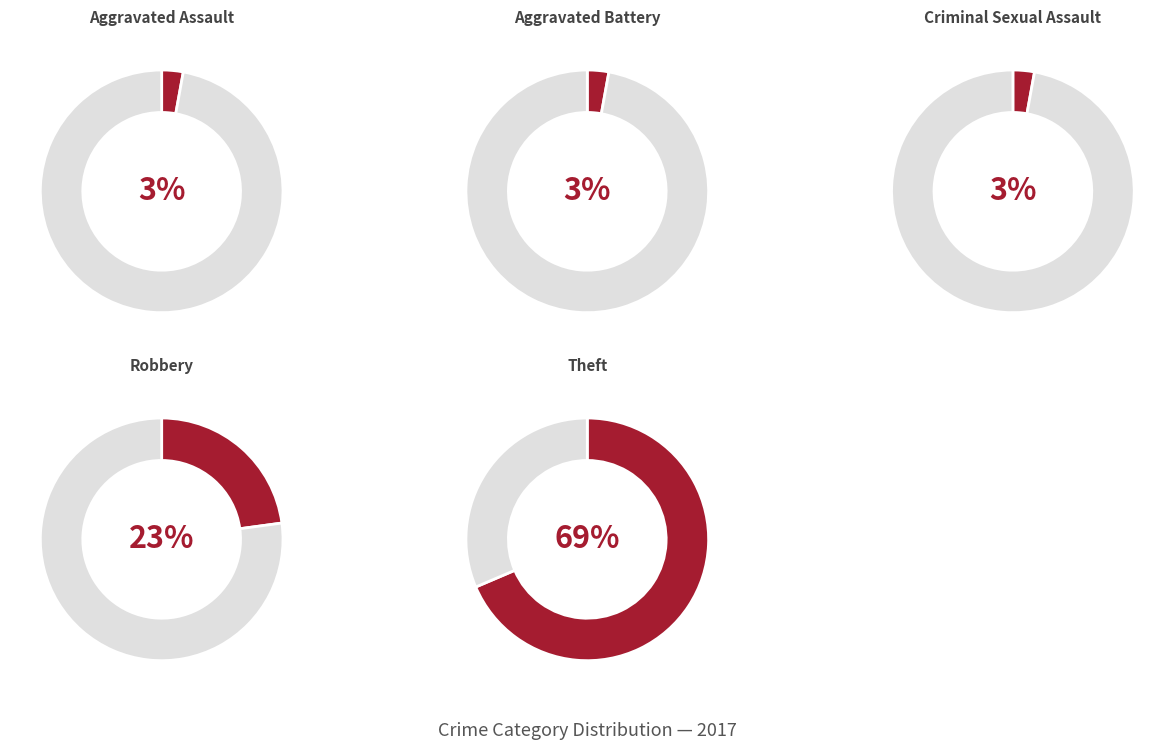

Count the number of slices in the pie.

5